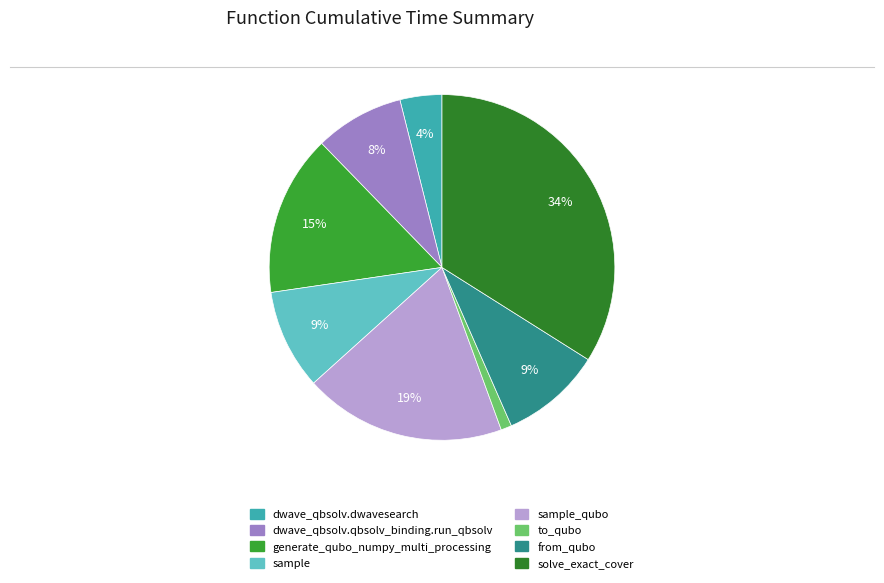

Is there a majority slice in this chart?

No